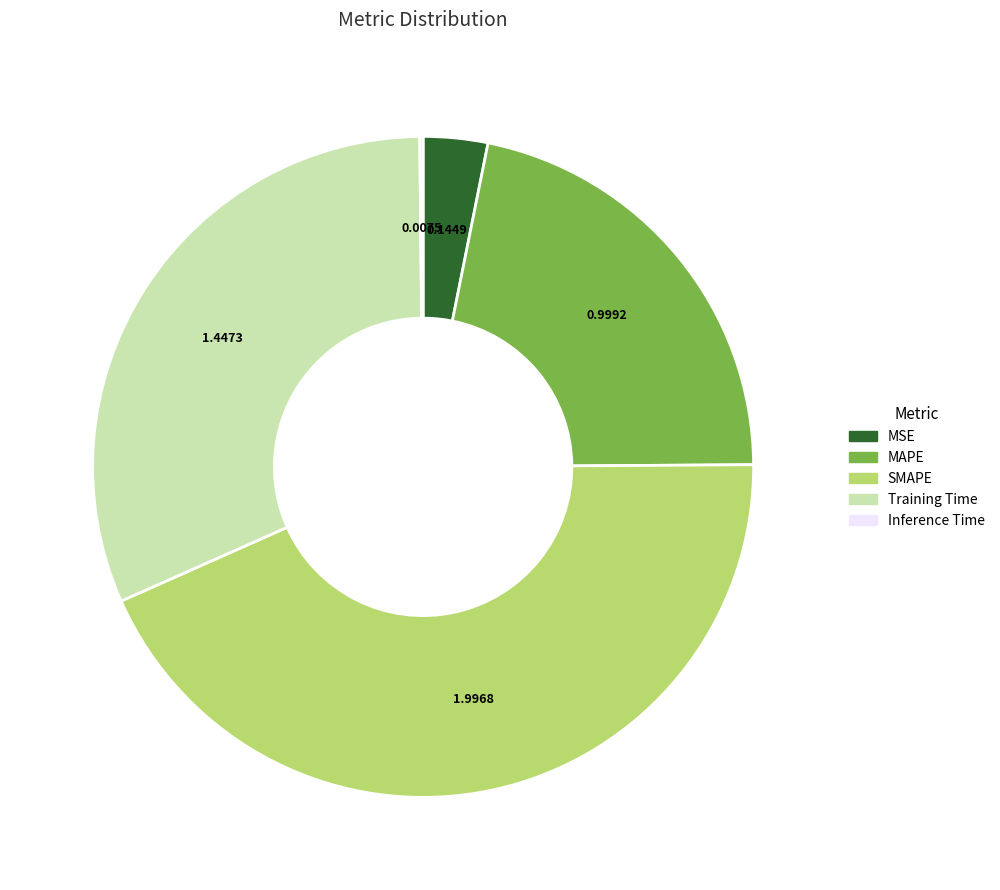

Which slice is the largest?

SMAPE